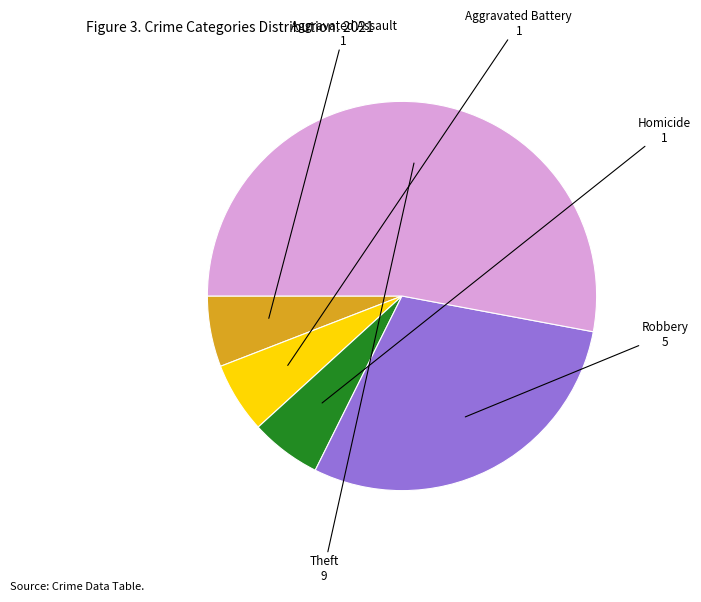

Is there a majority slice in this chart?

Yes